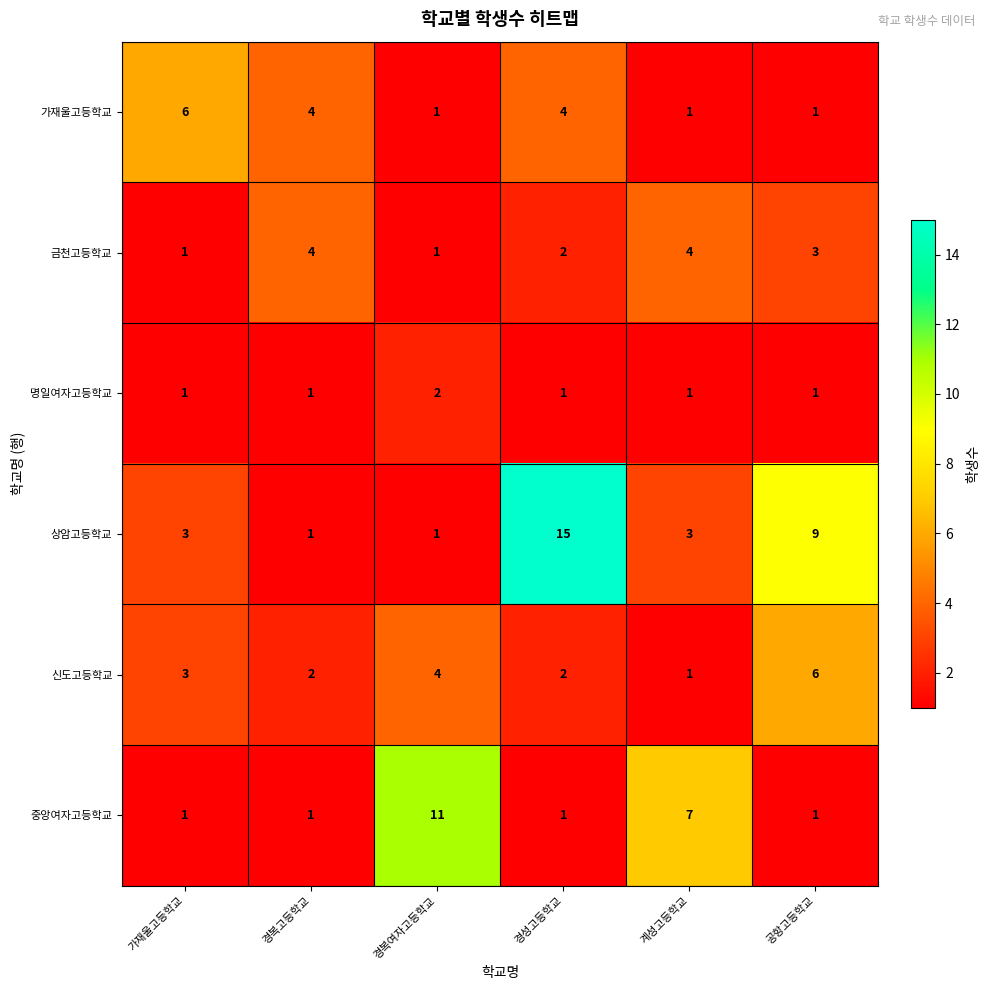

Between 경복고등학교 and 경성고등학교, which series saw the biggest shift?

상암고등학교